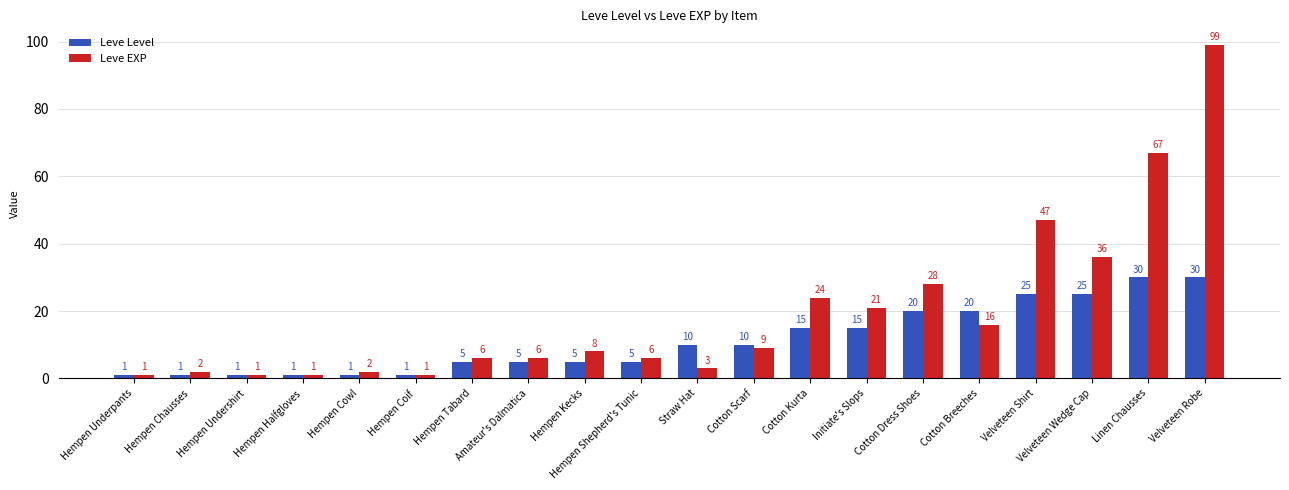

Which category has the highest value in the Leve EXP series?

Velveteen Robe